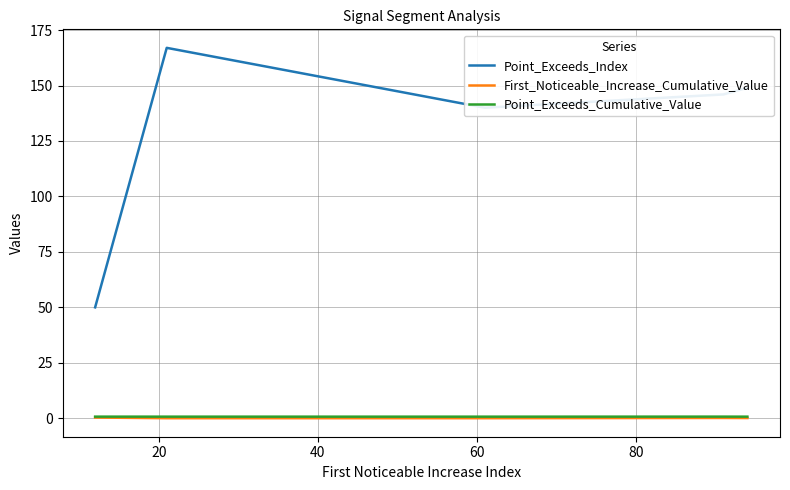

What is the highest value of the Point_Exceeds_Index series?

167.0